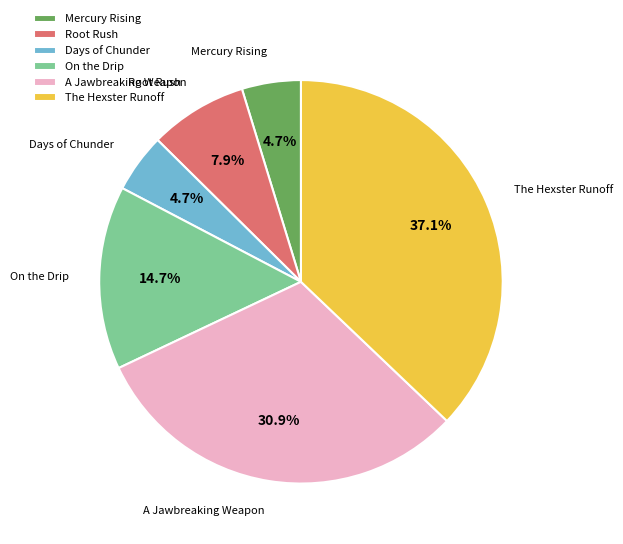

Between Mercury Rising and Root Rush, which is larger?

Root Rush